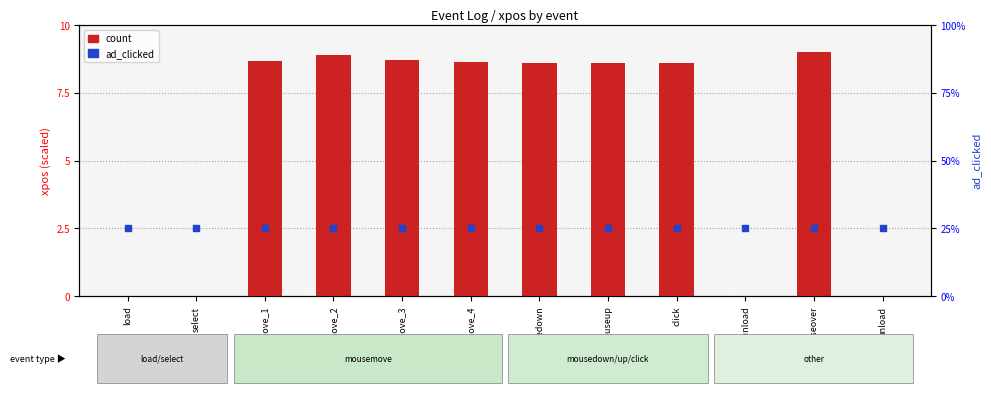

At how many categories does at least one series exceed 7?

8